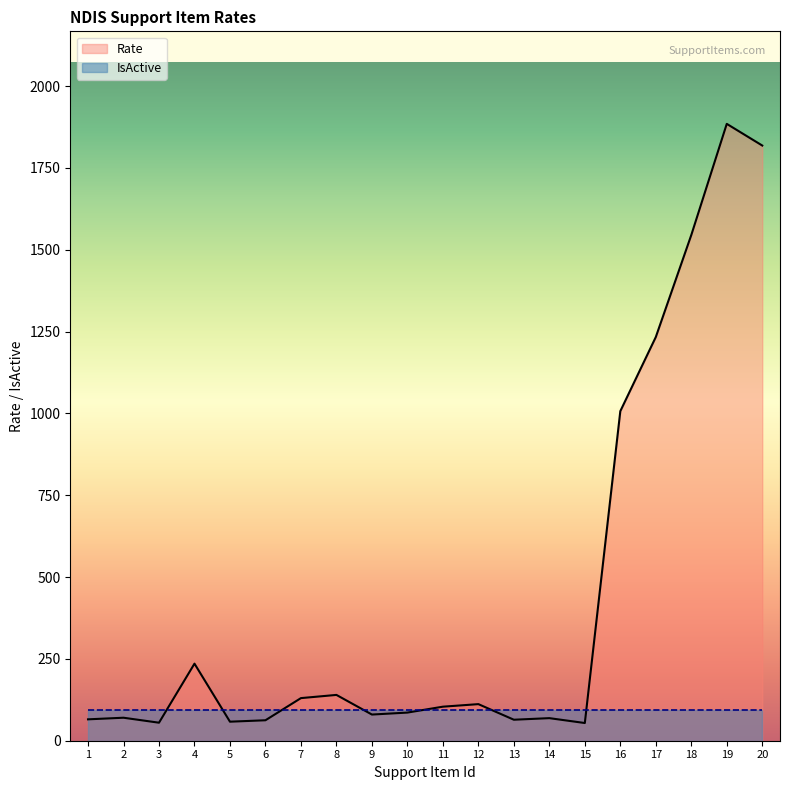

Is it true that the value at 8 is 139.9?

True